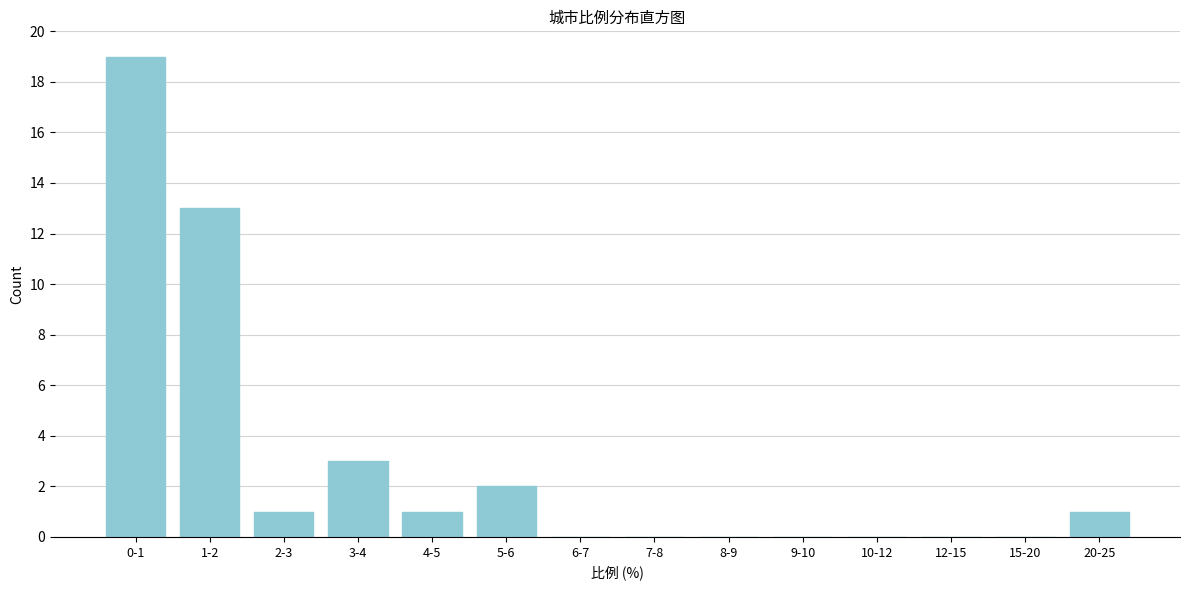

Reading left to right, list all the values displayed in this chart.

0-1=19	1-2=13	2-3=1	3-4=3	4-5=1	5-6=2	6-7=0	7-8=0	8-9=0	9-10=0	10-12=0	12-15=0	15-20=0	20-25=1